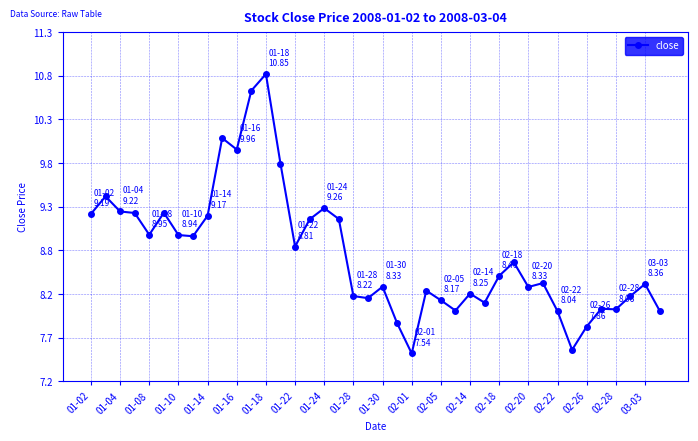

Is this an area chart (filled region under the line)?

No